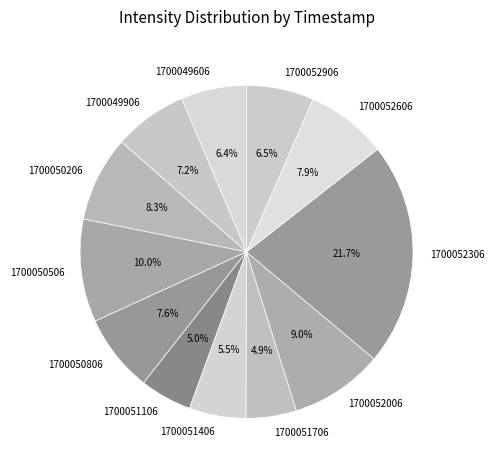

To the nearest percent, what portion does 1700051706 represent?

5%